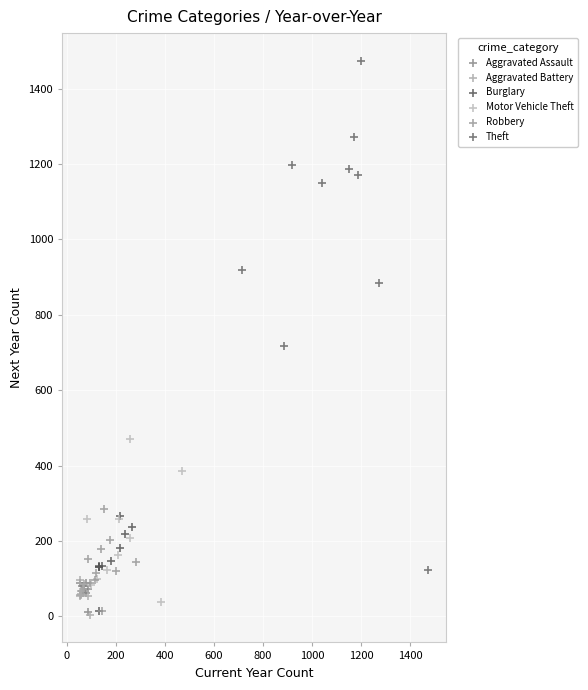

Which series contains the highest Y value?

Theft